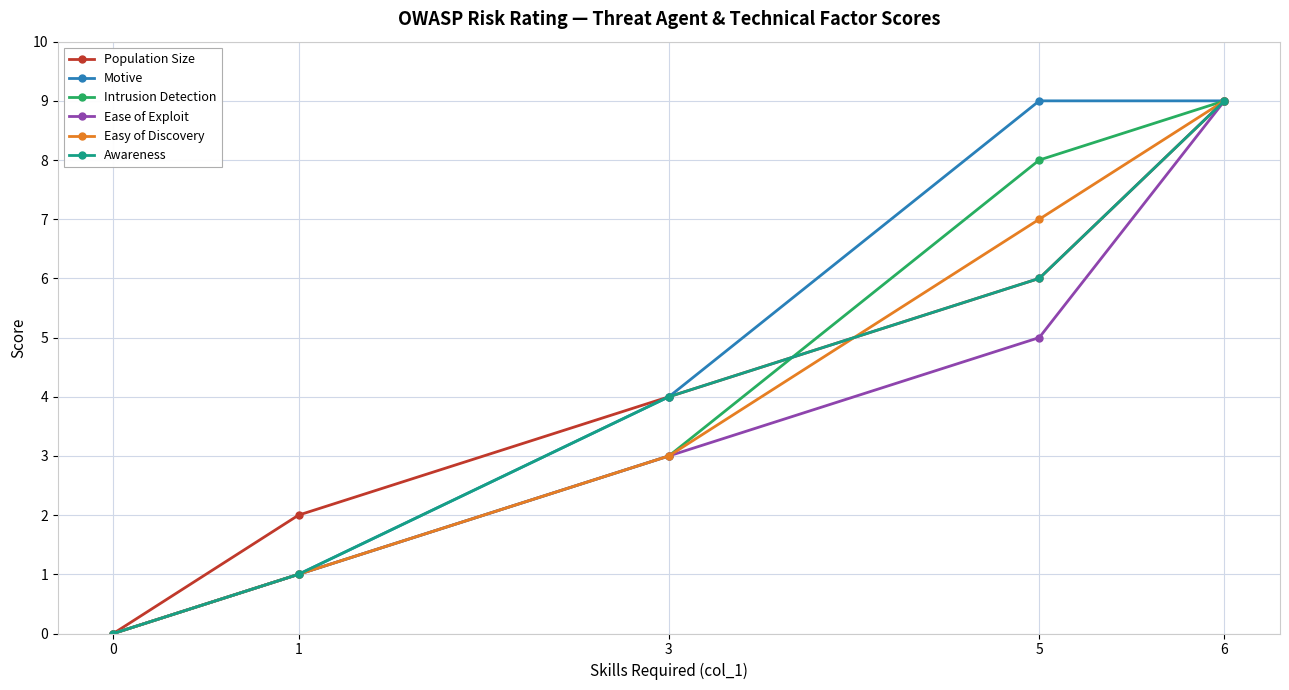

What are all the series names shown in the legend?

Population Size, Motive, Intrusion Detection, Ease of Exploit, Easy of Discovery, Awareness